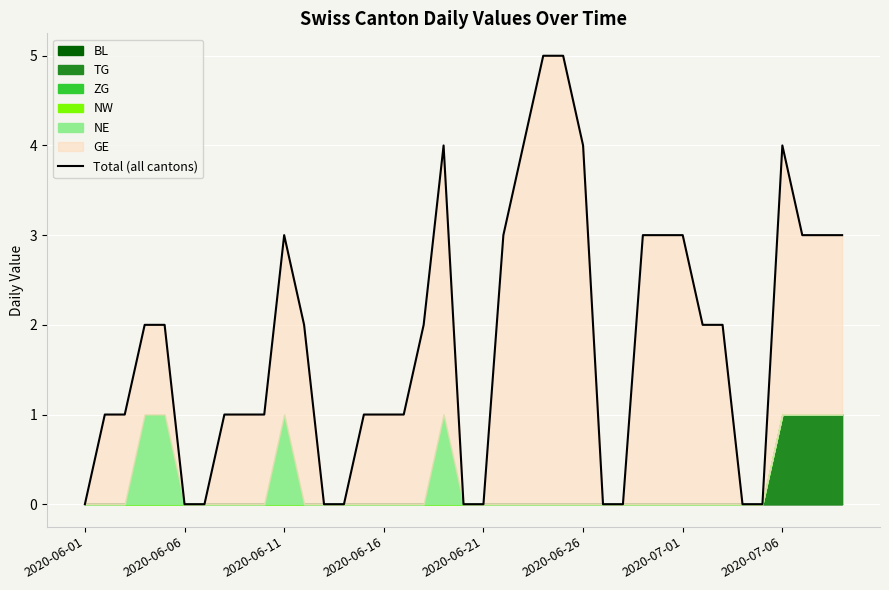

How many lines are shown in the chart?

1